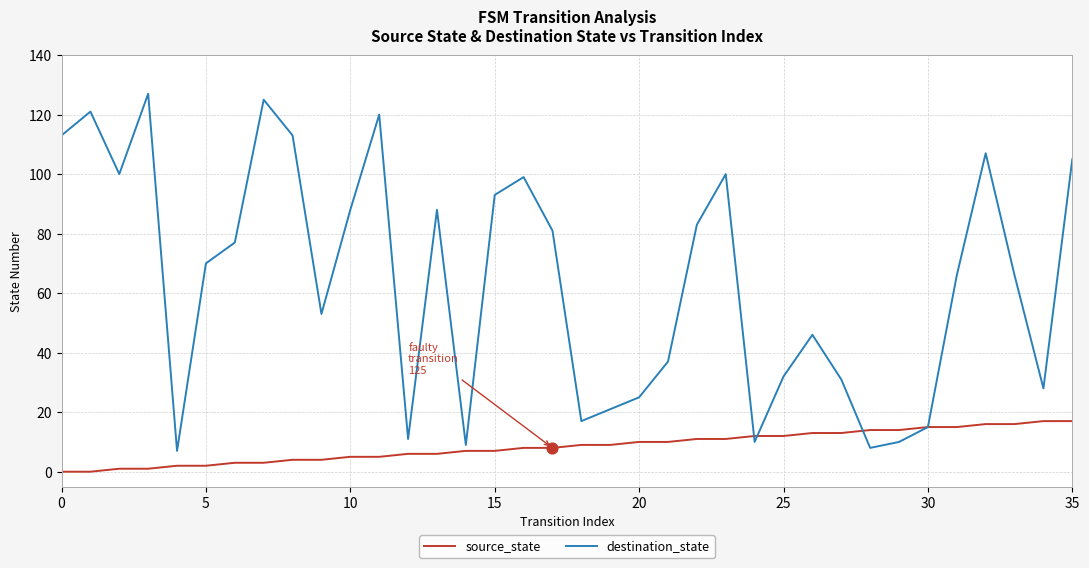

What are all the series names shown in the legend?

source_state, destination_state